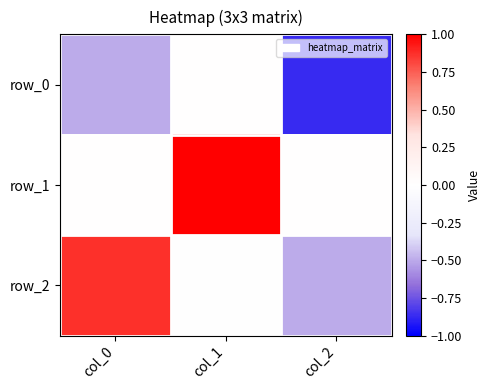

How many data points in row_0 are less than 0?

2